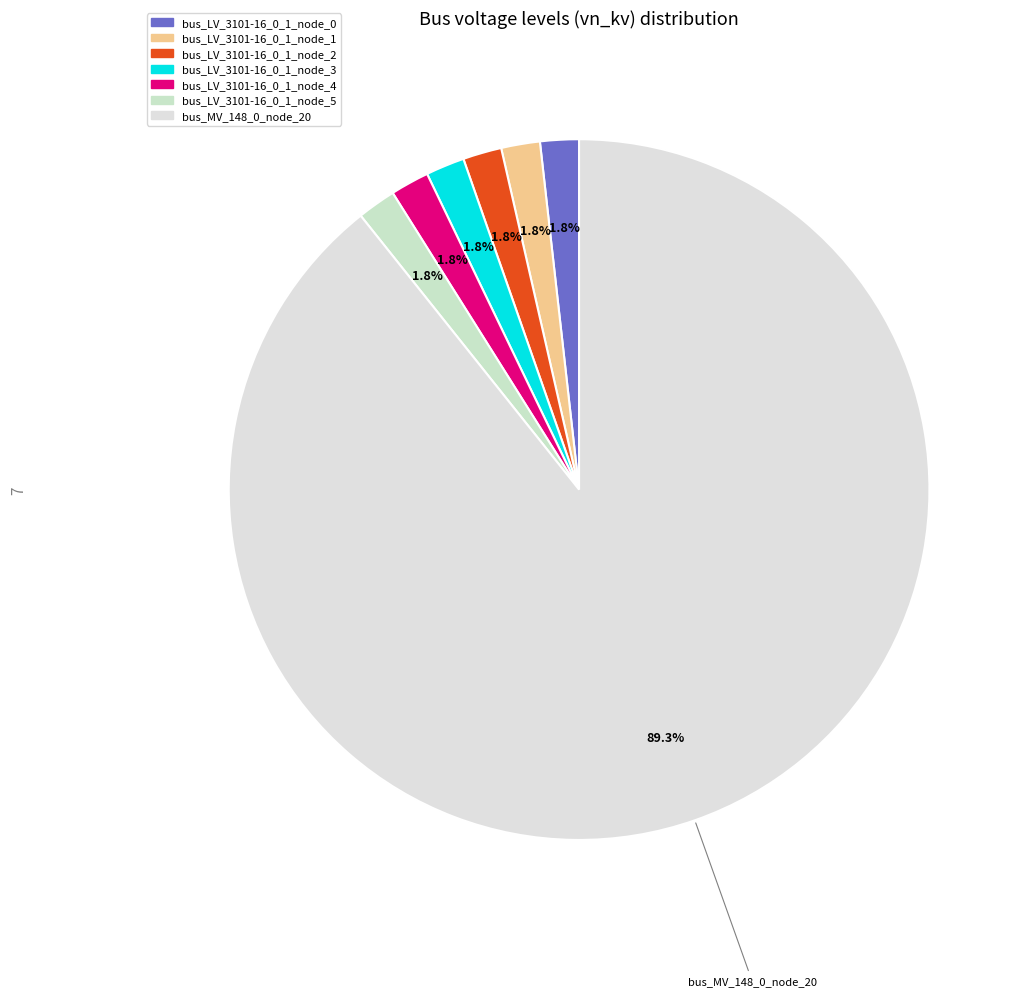

Combined, what portion of the pie is bus_LV_3101-16_0_1_node_1 and bus_LV_3101-16_0_1_node_3?

3.6%